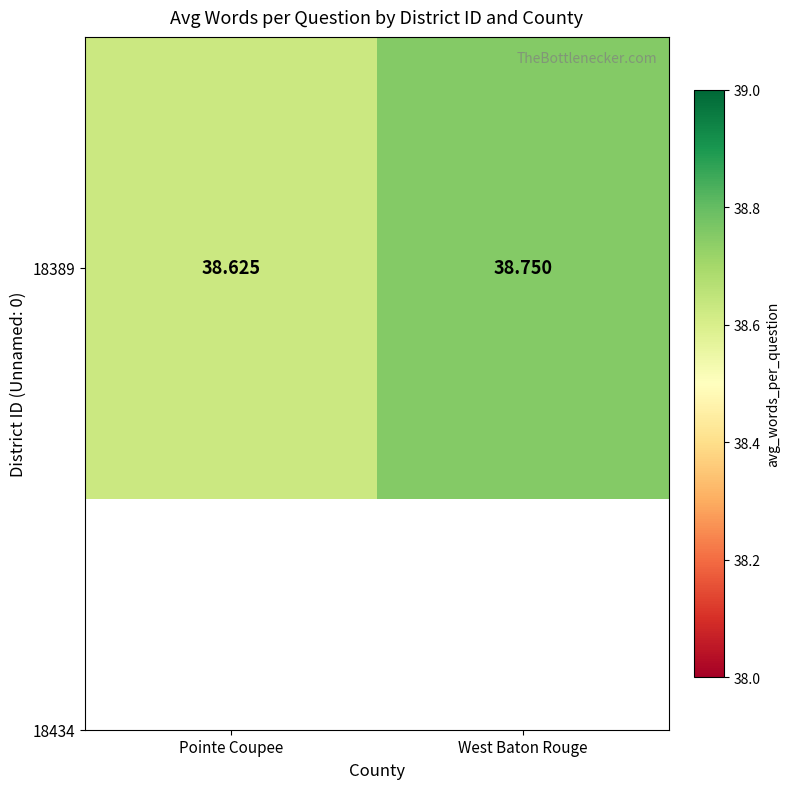

Where is the data nearest to the value 38?

Pointe Coupee